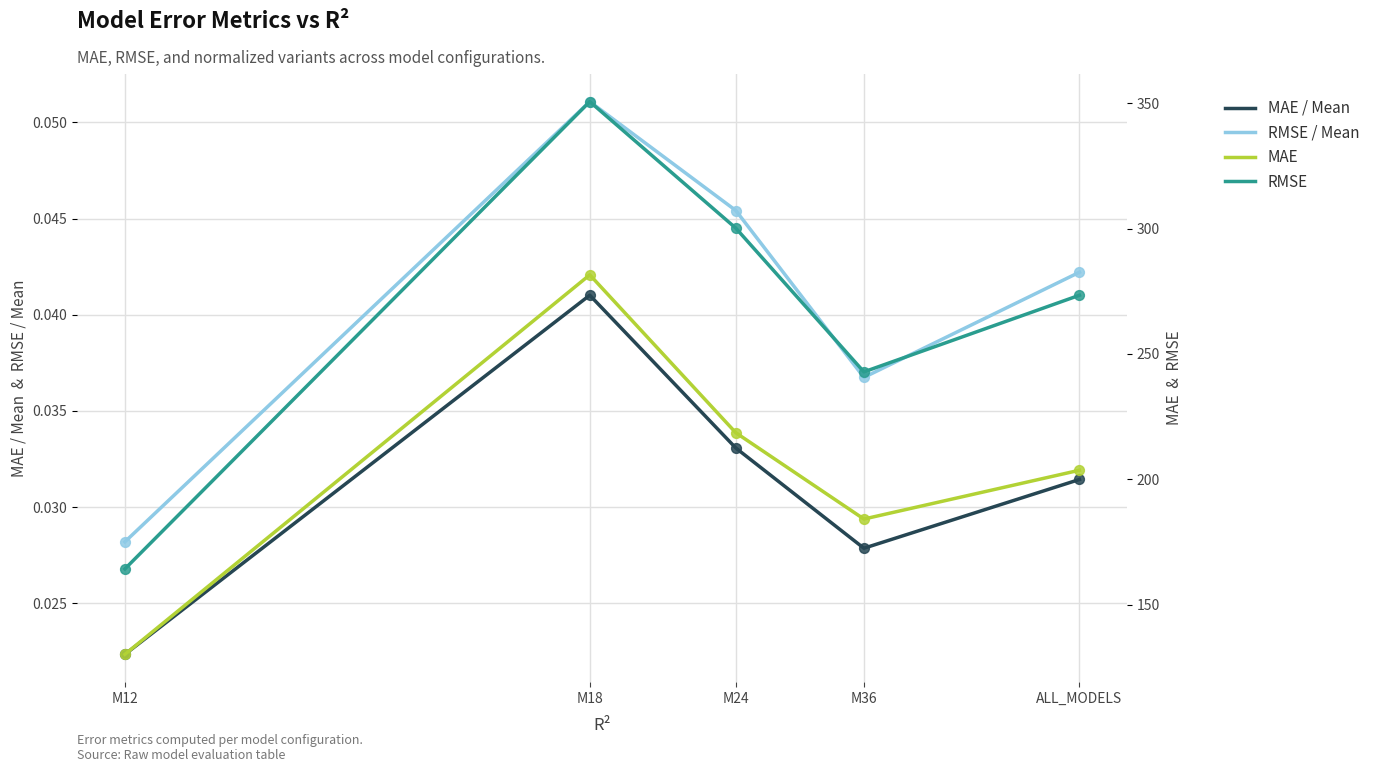

What is the total value across all series at M18?

632.3